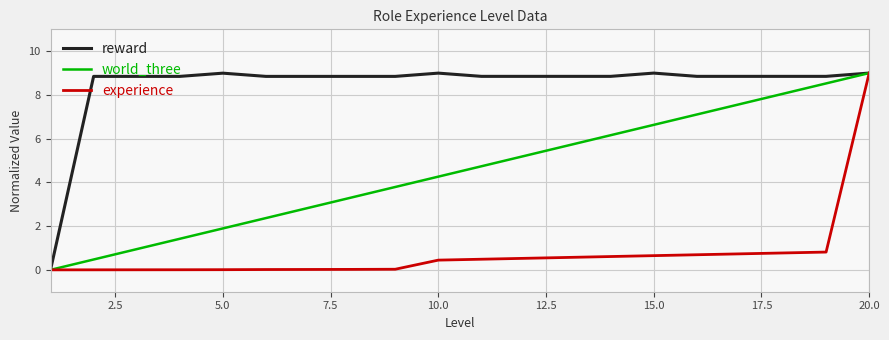

Which series has the largest total across all categories?

reward